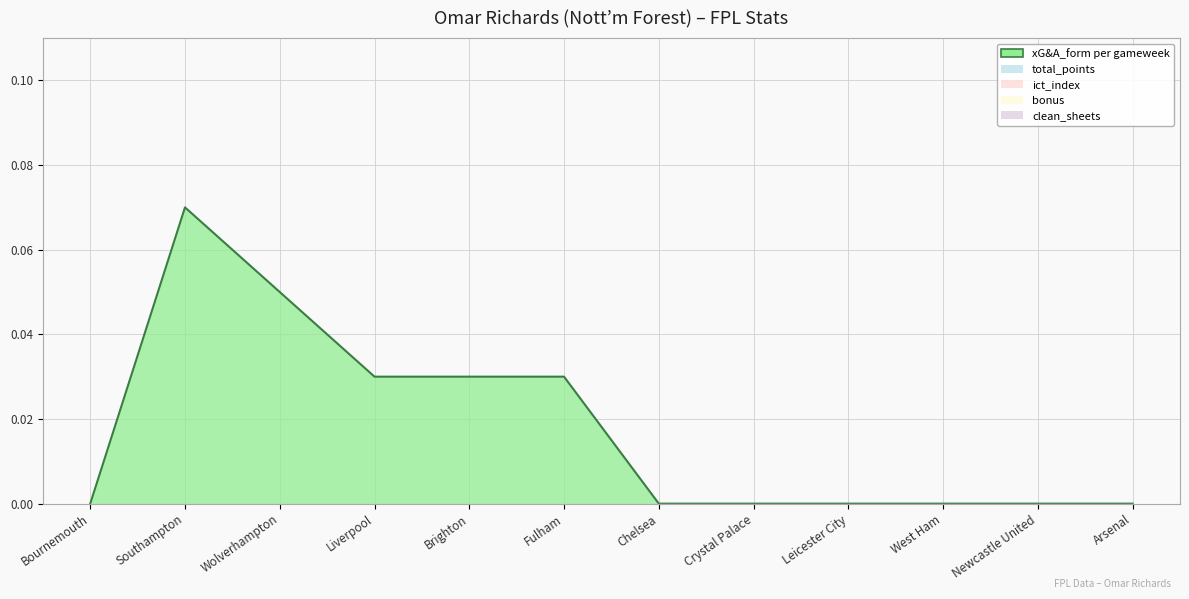

Which series has the largest total across all categories?

xG&A_form